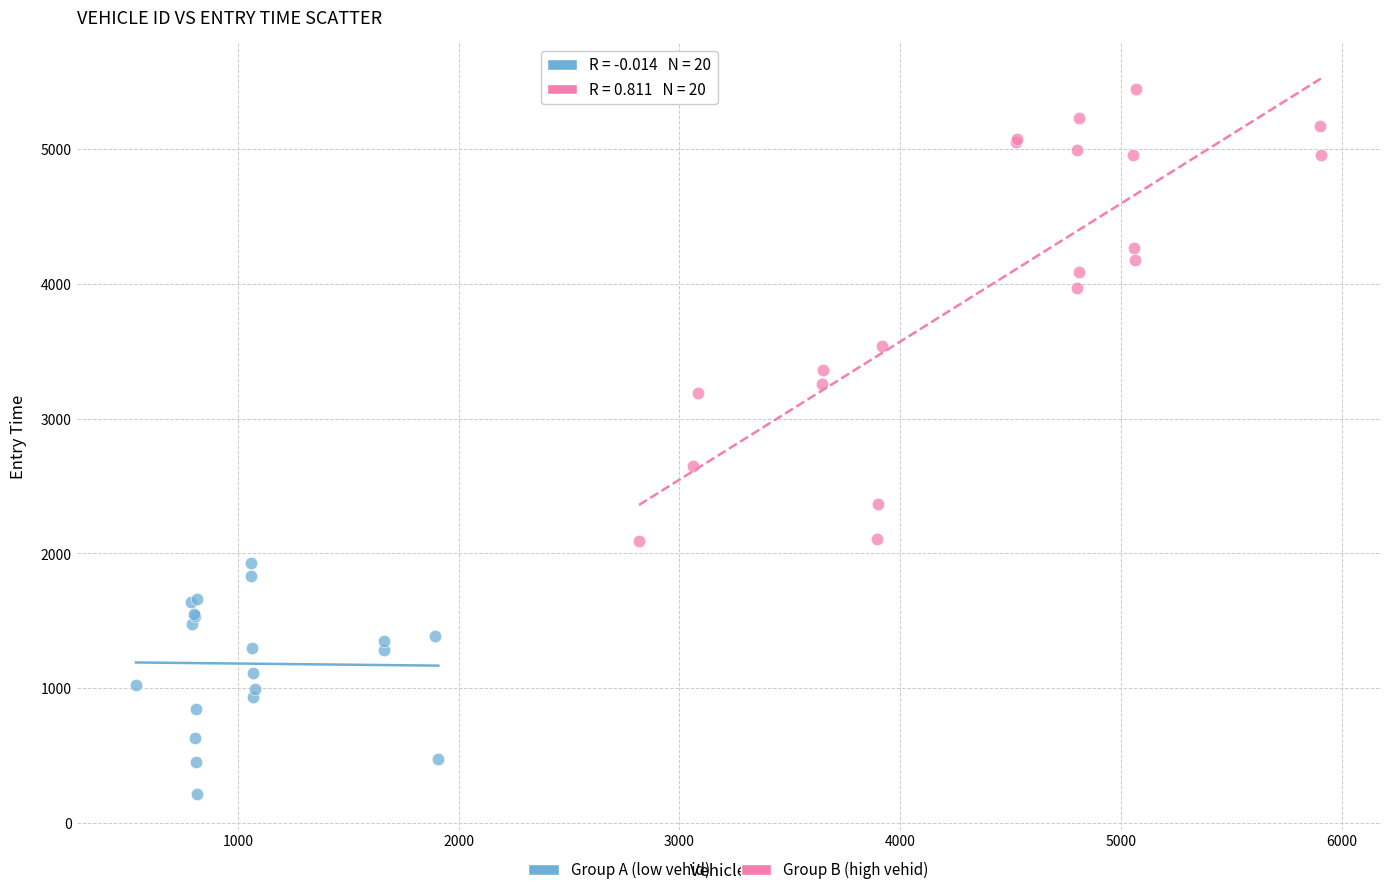

Which series reaches the minimum Y coordinate?

Group A (low vehid)